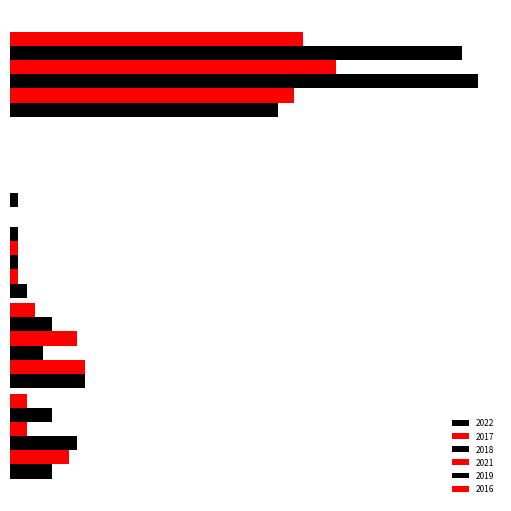

At which category does the chart reach its peak across all series?

Robbery